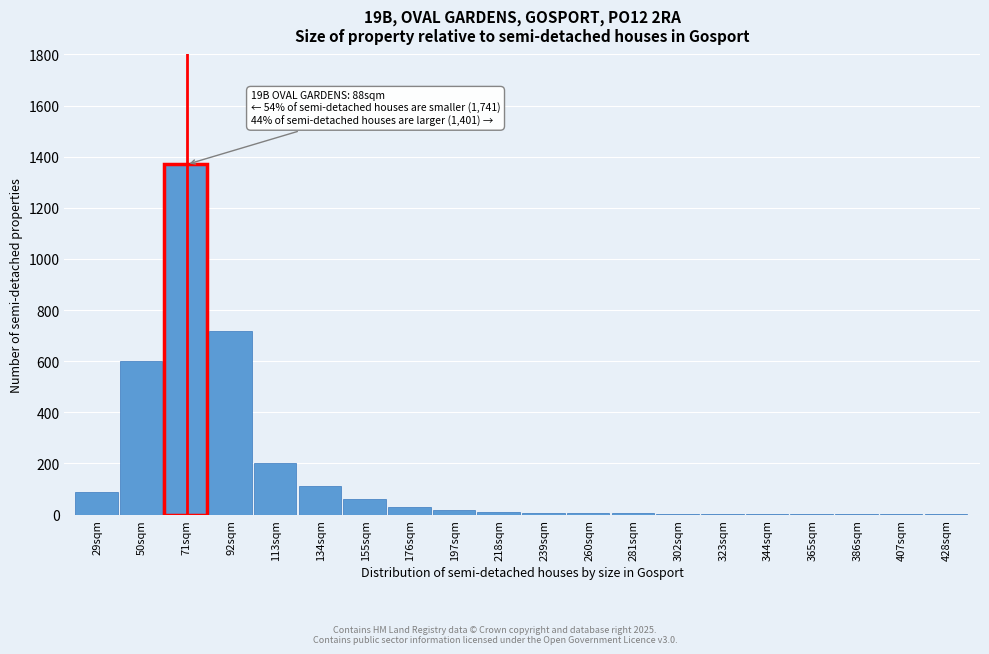

What is the sum of all values?

3245